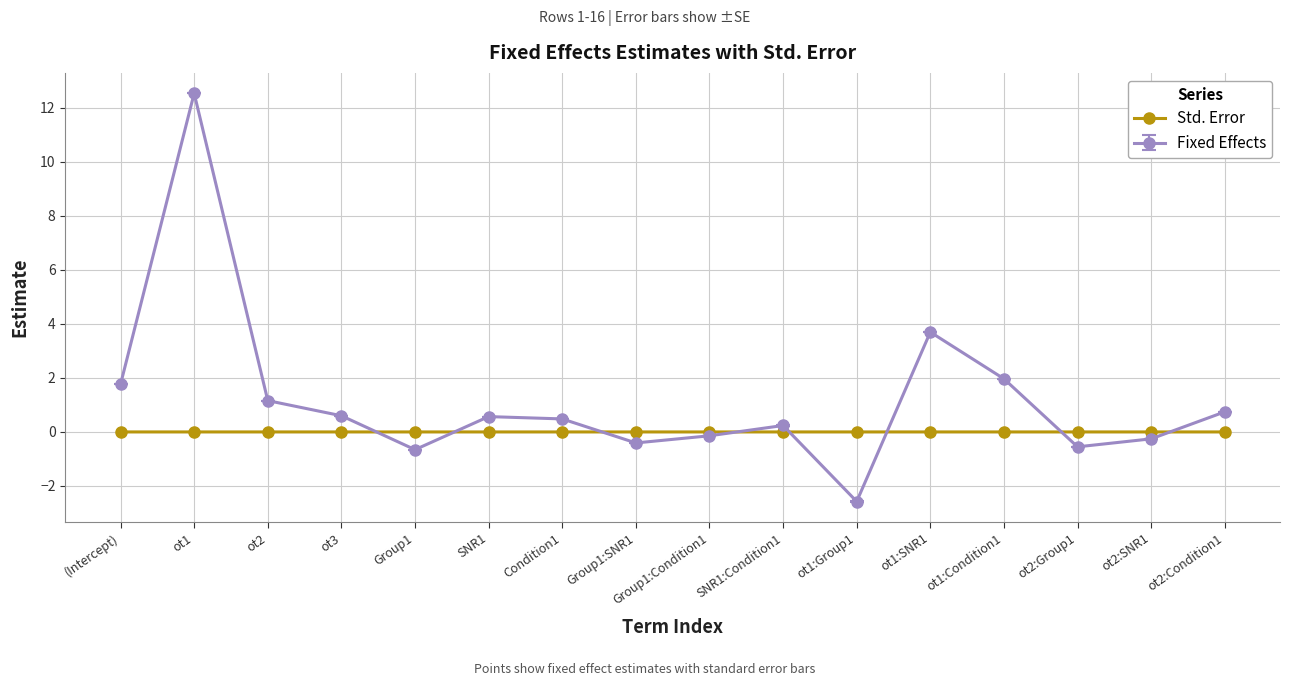

At which category does Fixed Effects reach its first local peak?

ot1